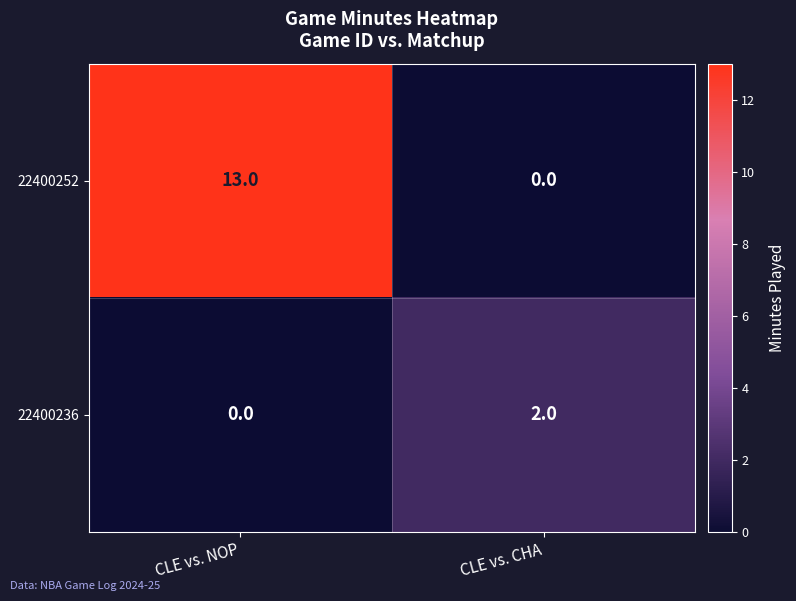

What is the difference between the highest and lowest values at CLE vs. CHA?

2